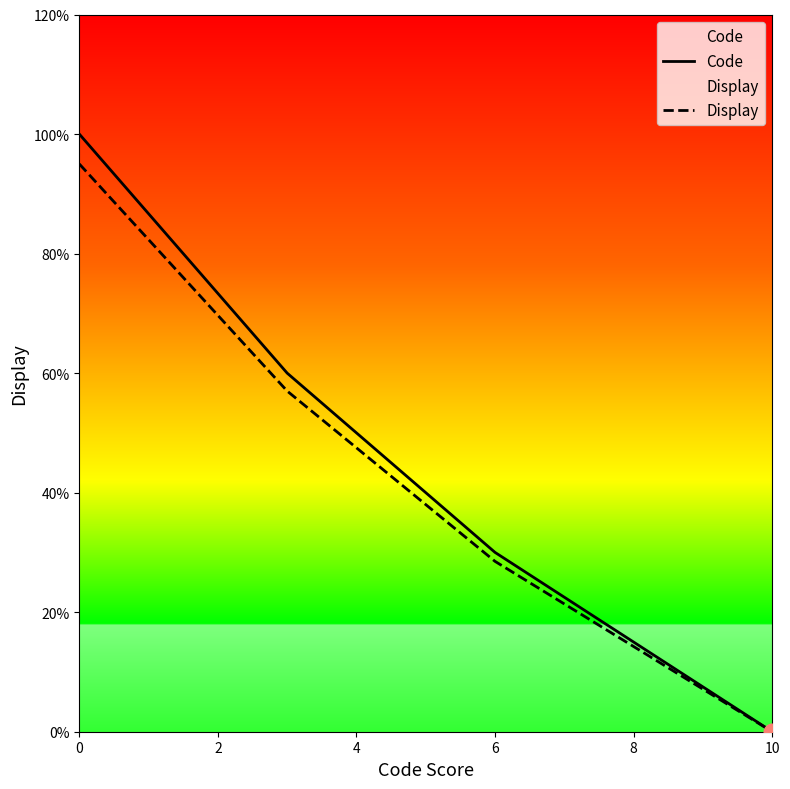

What is the sum of all Code values?

19.0